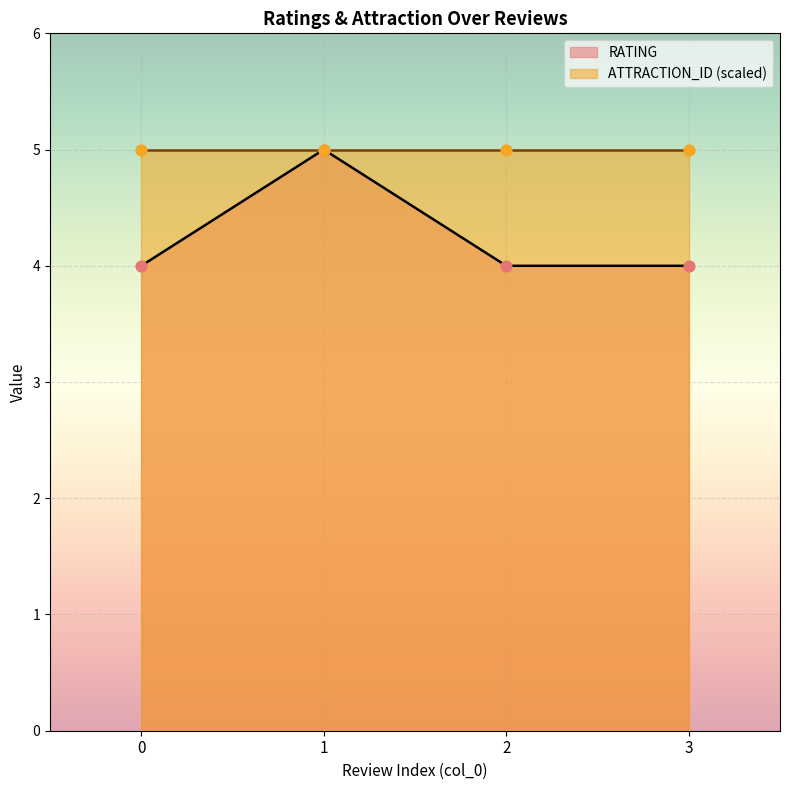

Approximately how many times larger is the value at 1 compared to 3?

1.2